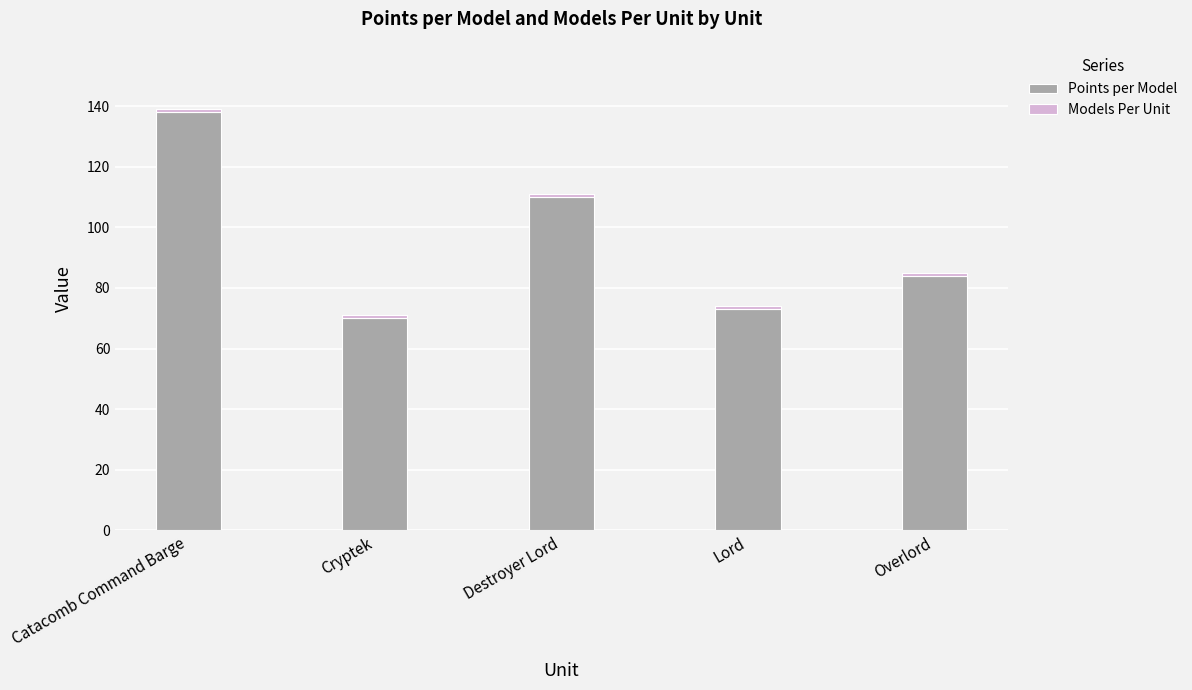

What is the average value of the Points per Model series?

95